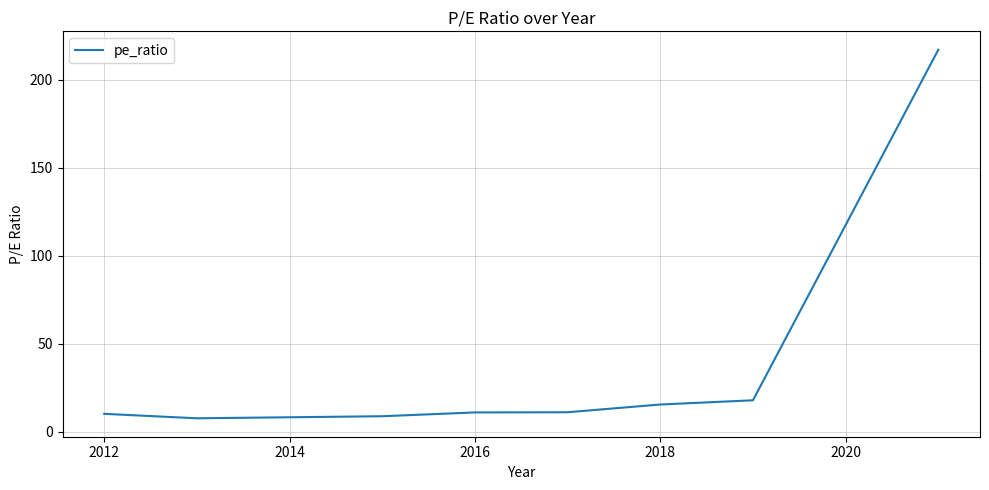

What is the average value?

37.4